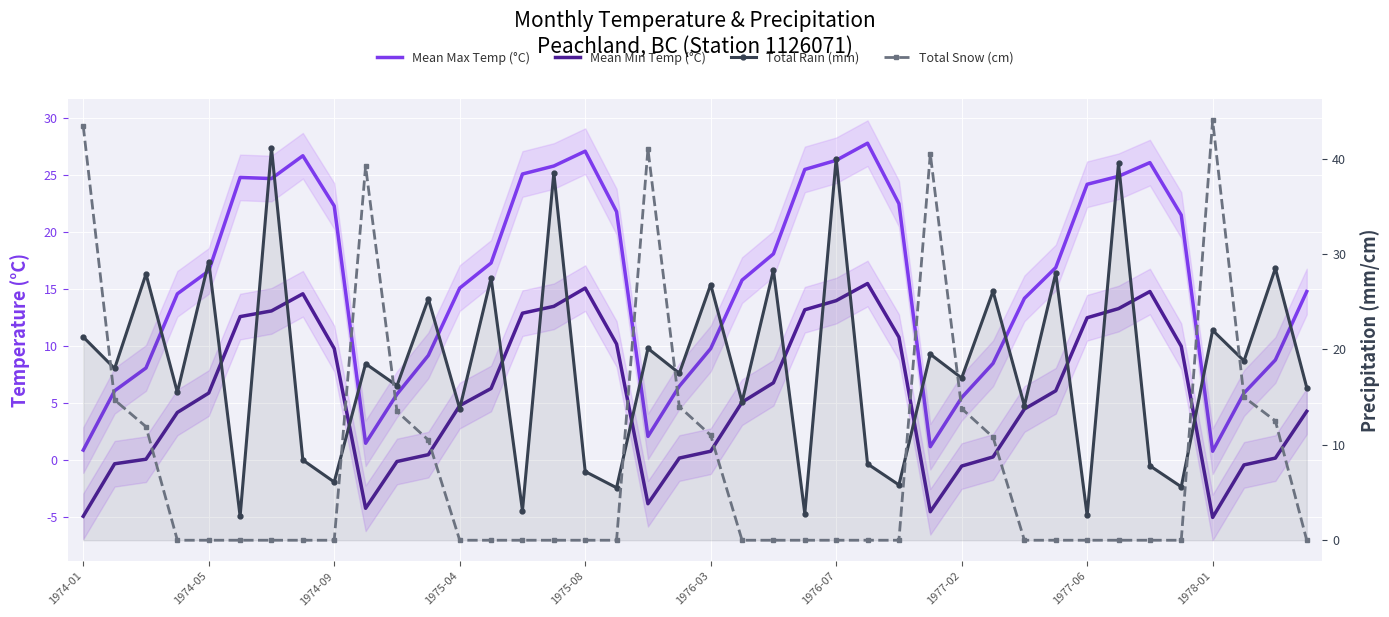

Reading left to right, transcribe all the data shown in this chart.

Mean Max Temp (°C): 0.9	6.1	8.1	14.6	16.6	24.8	24.7	26.7	22.3	1.5	5.8	9.2	15.1	17.3	25.1	25.8	27.1	21.8	2.1	6.5	9.8	15.8	18.1	25.5	26.3	27.8	22.5	1.2	5.5	8.5	14.2	16.9	24.2	24.9	26.1	21.5	0.8	5.9	8.8	14.8
Mean Min Temp (°C): -4.9	-0.3	0.1	4.2	5.9	12.6	13.1	14.6	9.8	-4.2	-0.1	0.5	4.8	6.3	12.9	13.5	15.1	10.2	-3.8	0.2	0.8	5.1	6.8	13.2	14.0	15.5	10.8	-4.5	-0.5	0.3	4.5	6.1	12.5	13.3	14.8	10.0	-5.0	-0.4	0.2	4.3
Total Rain (mm): 21.3	18.0	27.9	15.5	29.2	2.5	41.1	8.4	6.1	18.5	16.2	25.3	13.8	27.5	3.1	38.5	7.2	5.5	20.1	17.5	26.8	14.5	28.3	2.8	40.0	8.0	5.8	19.5	17.0	26.1	14.1	28.0	2.6	39.5	7.8	5.6	22.0	18.8	28.5	16.0
Total Snow (cm): 43.4	14.7	11.9	0.0	0.0	0.0	0.0	0.0	0.0	39.2	13.5	10.5	0.0	0.0	0.0	0.0	0.0	0.0	41.0	14.0	11.0	0.0	0.0	0.0	0.0	0.0	0.0	40.5	13.8	10.8	0.0	0.0	0.0	0.0	0.0	0.0	44.0	15.0	12.5	0.0